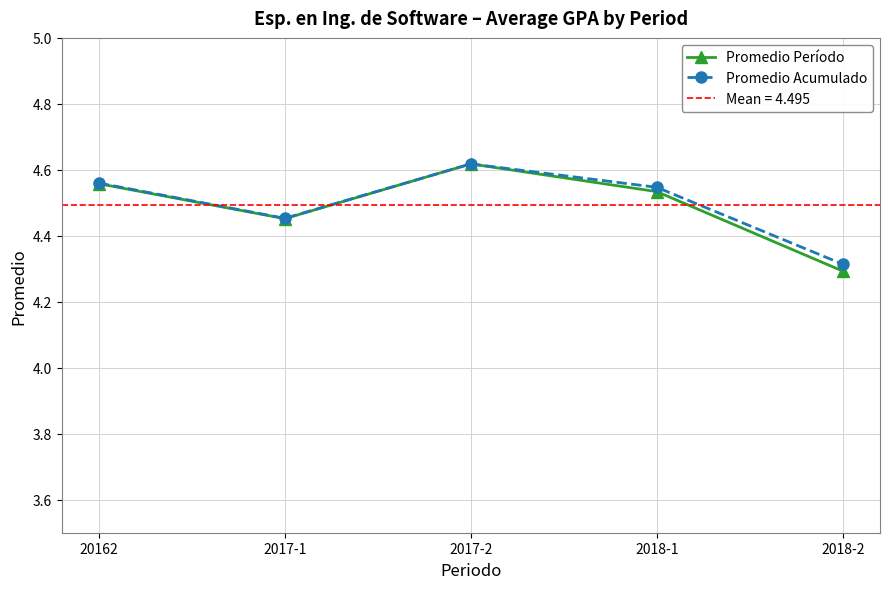

Which series has the largest total across all categories?

Promedio Acumulado